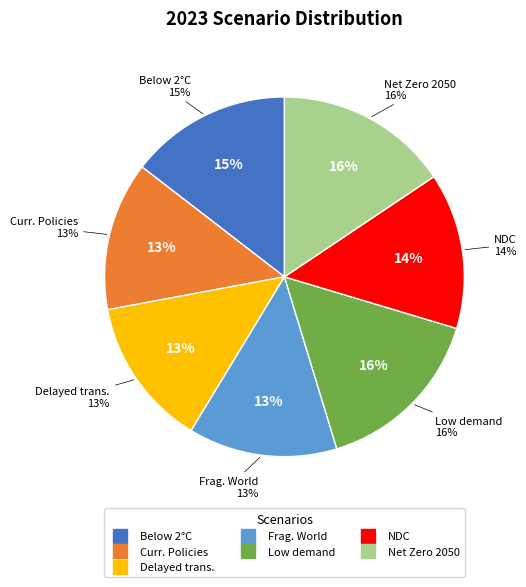

To the nearest percent, what is the difference between the Low demand and Nationally Determined Contributions slice percentages?

2%